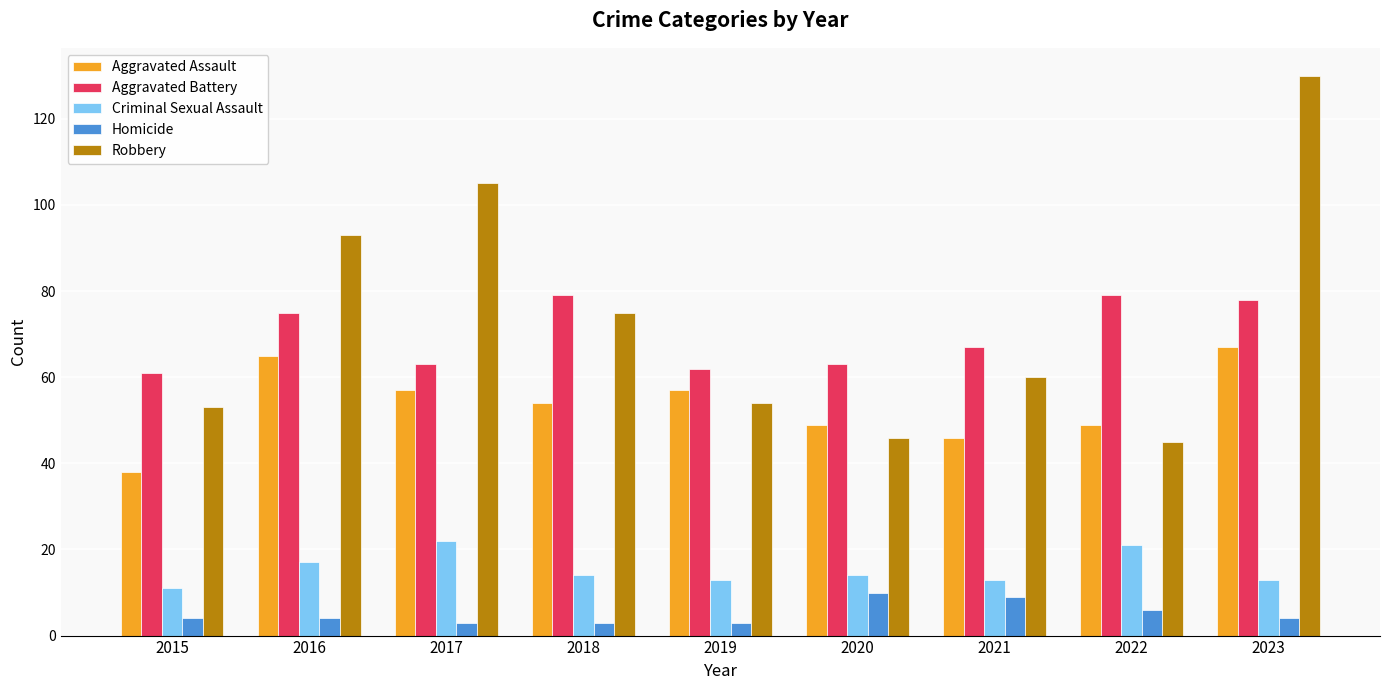

What is the difference between the Homicide values at 2018 and 2020?

7